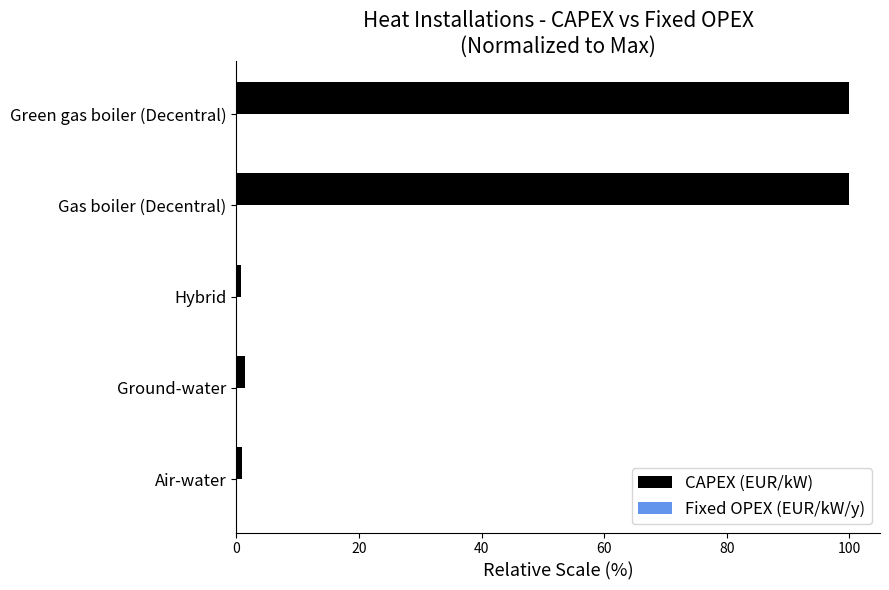

Which series has the largest total across all categories?

CAPEX (EUR/kW)